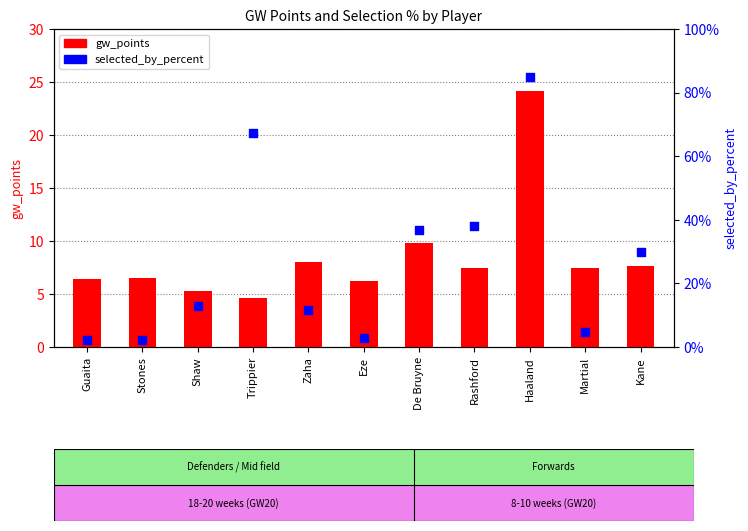

At which category is the sum across all series the highest?

Haaland